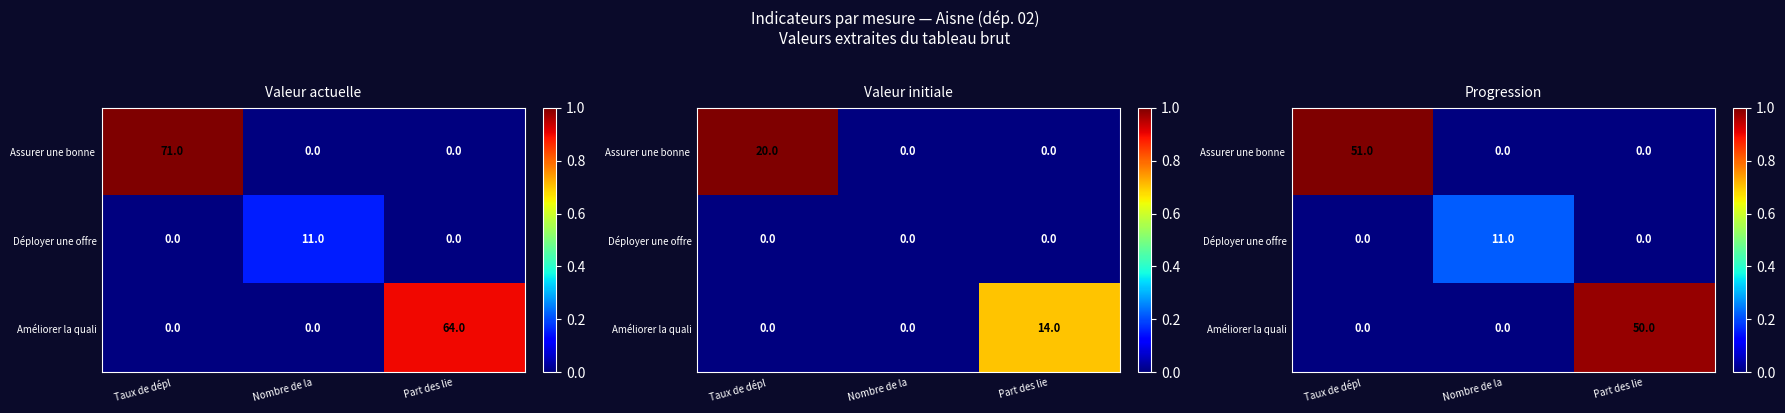

How many values in Assurer une bonne are above zero?

1